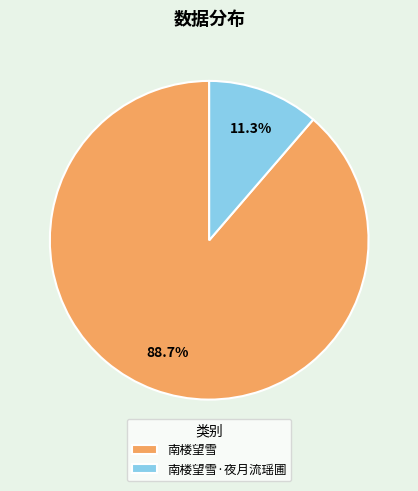

To the nearest percent, what is the average slice percentage?

50%